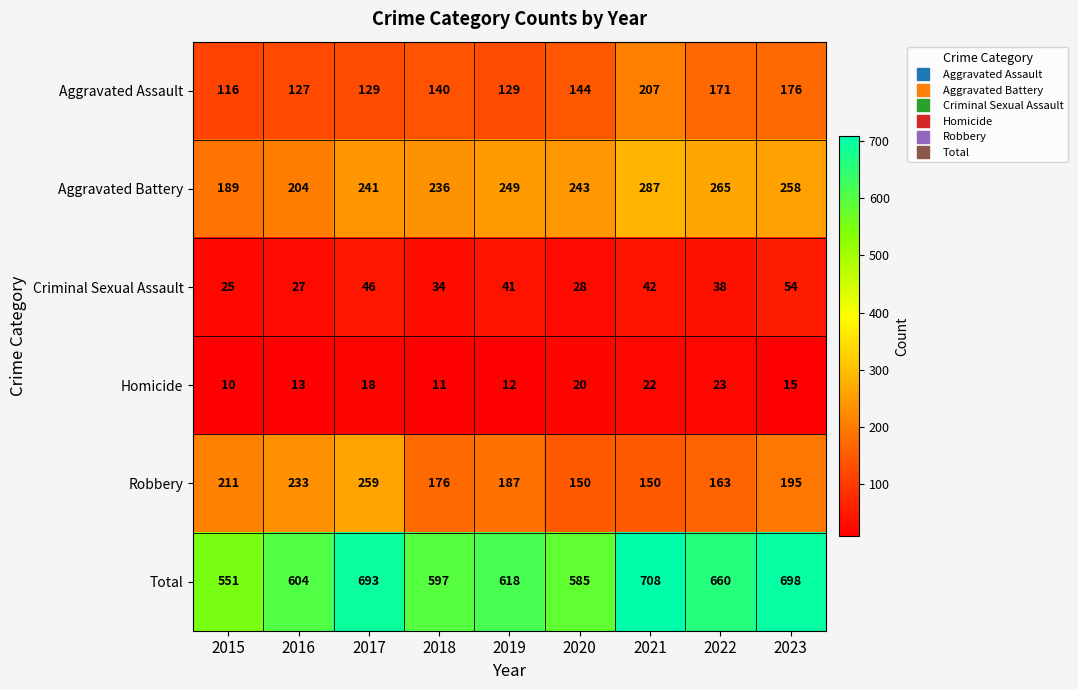

What is the maximum value shown in the chart?

708